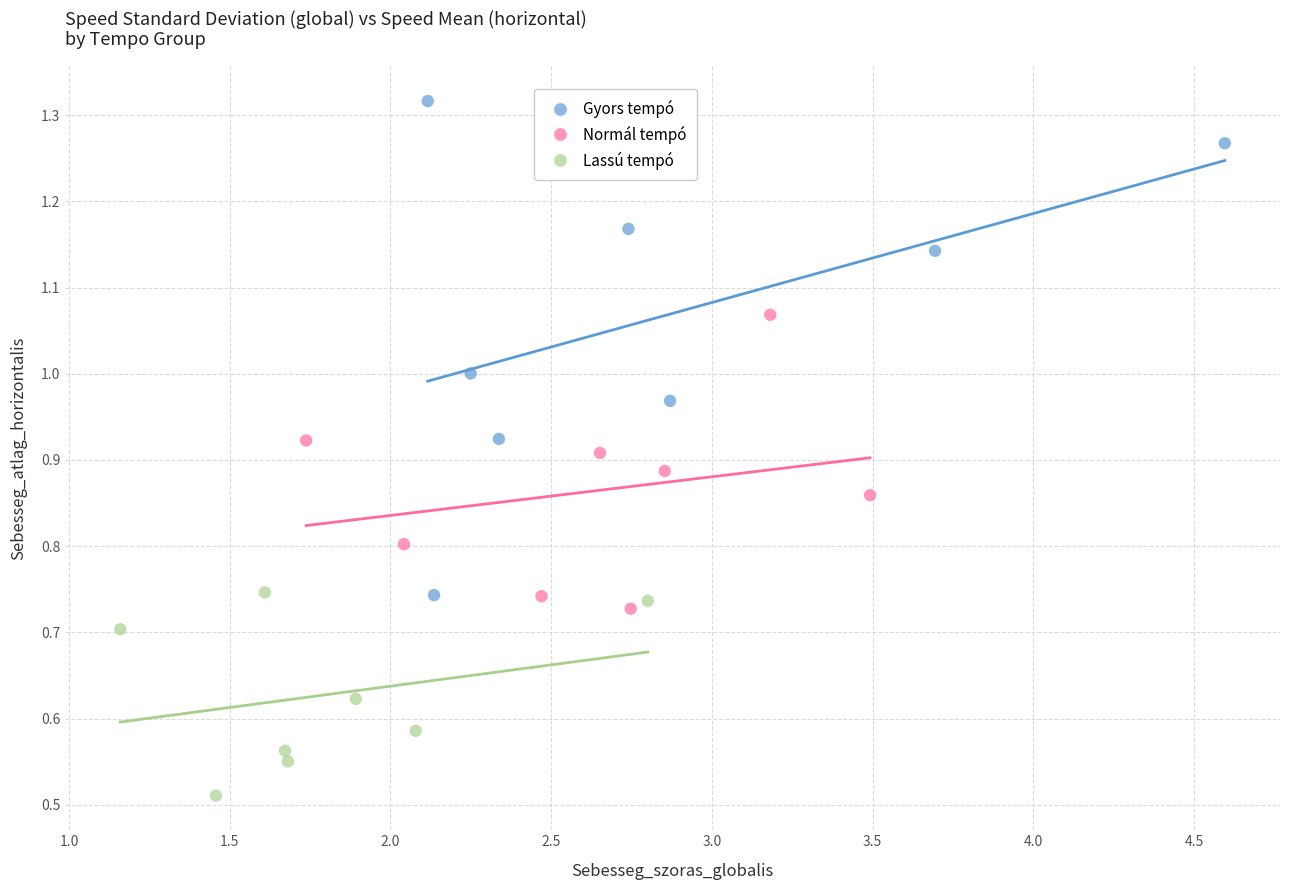

Which series reaches the maximum Y coordinate?

Gyors tempó